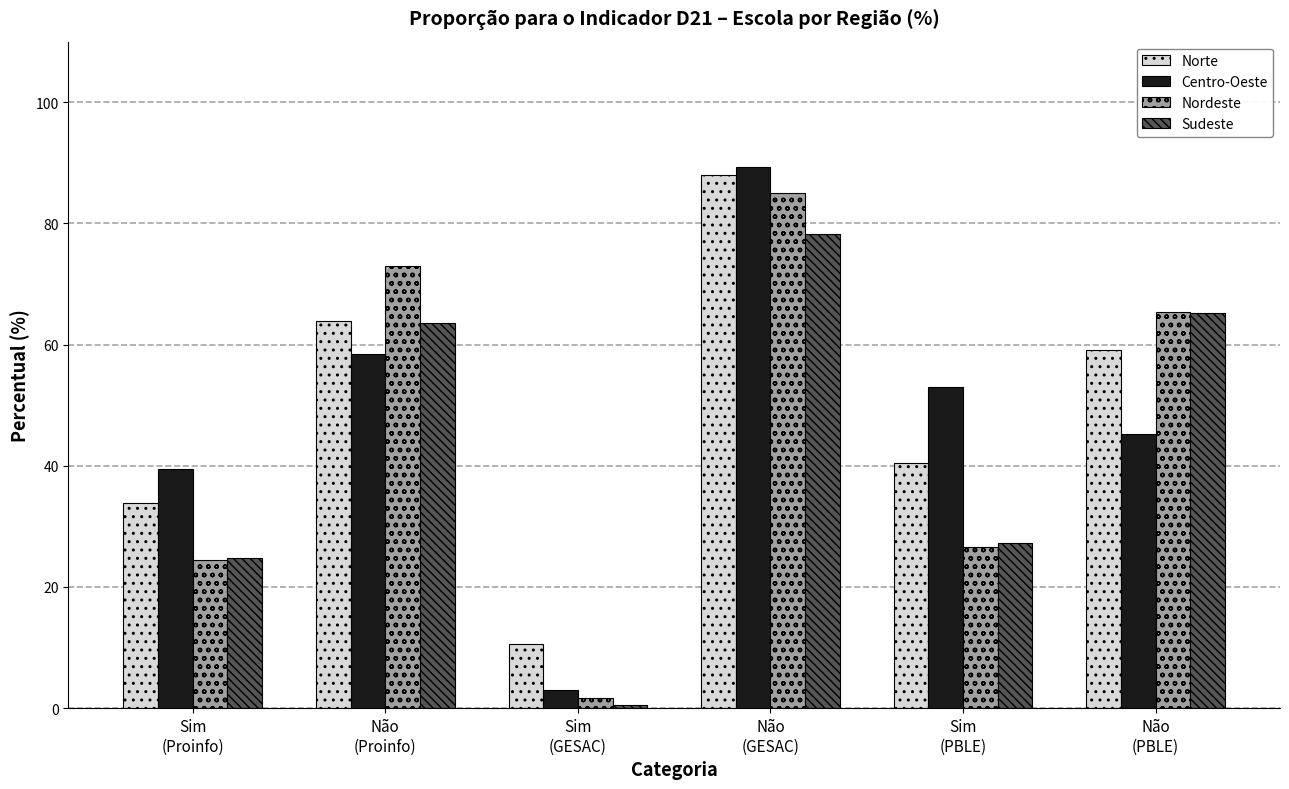

What is the label of the 3rd bar from the right?

Não
(GESAC)